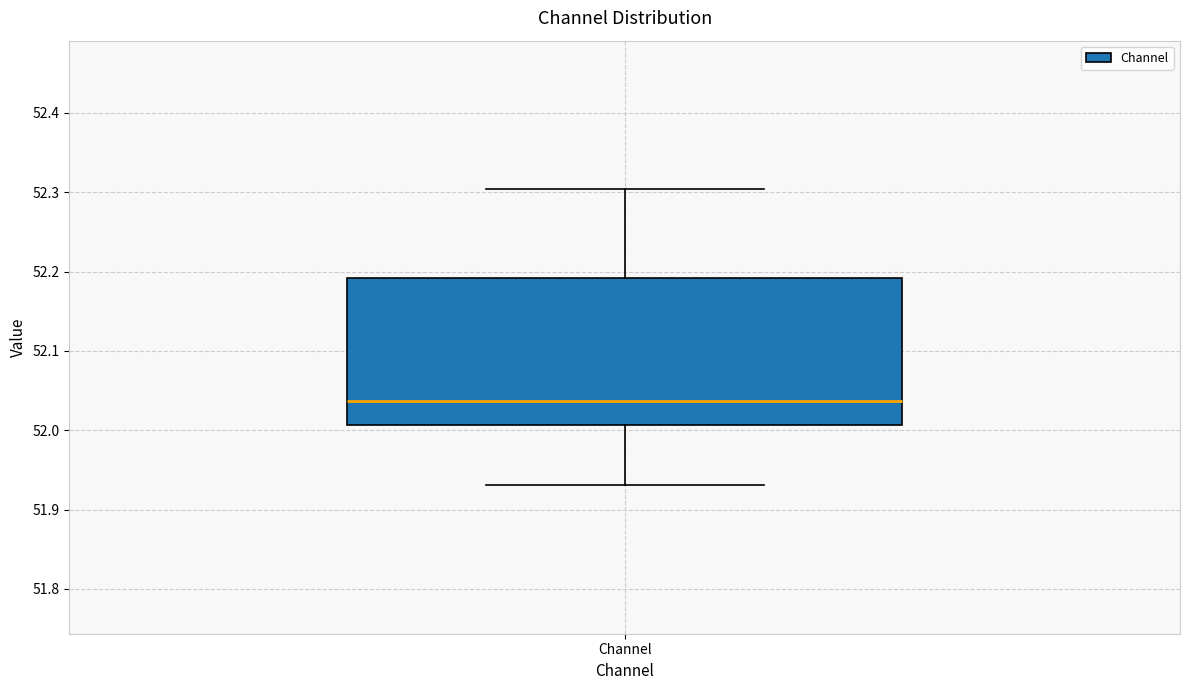

Read this box plot against the y-axis: the position of the median line, the range covered by the box, and the ends of both whiskers. The values are not printed on the chart, so give them approximately, as read against the axis.

median 52.04, box 52.01 to 52.19, whiskers 51.93 to 52.30